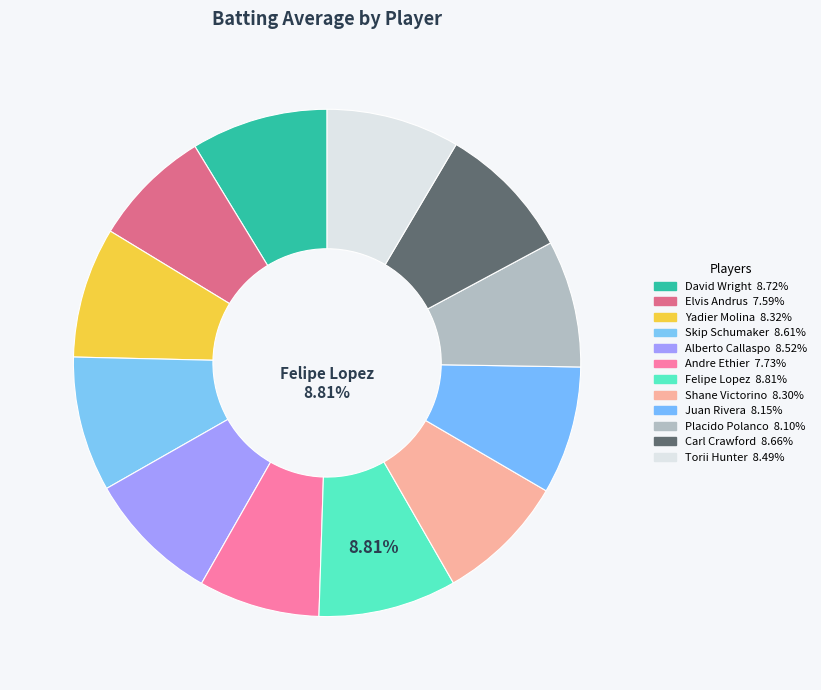

Does any single category account for the majority?

No